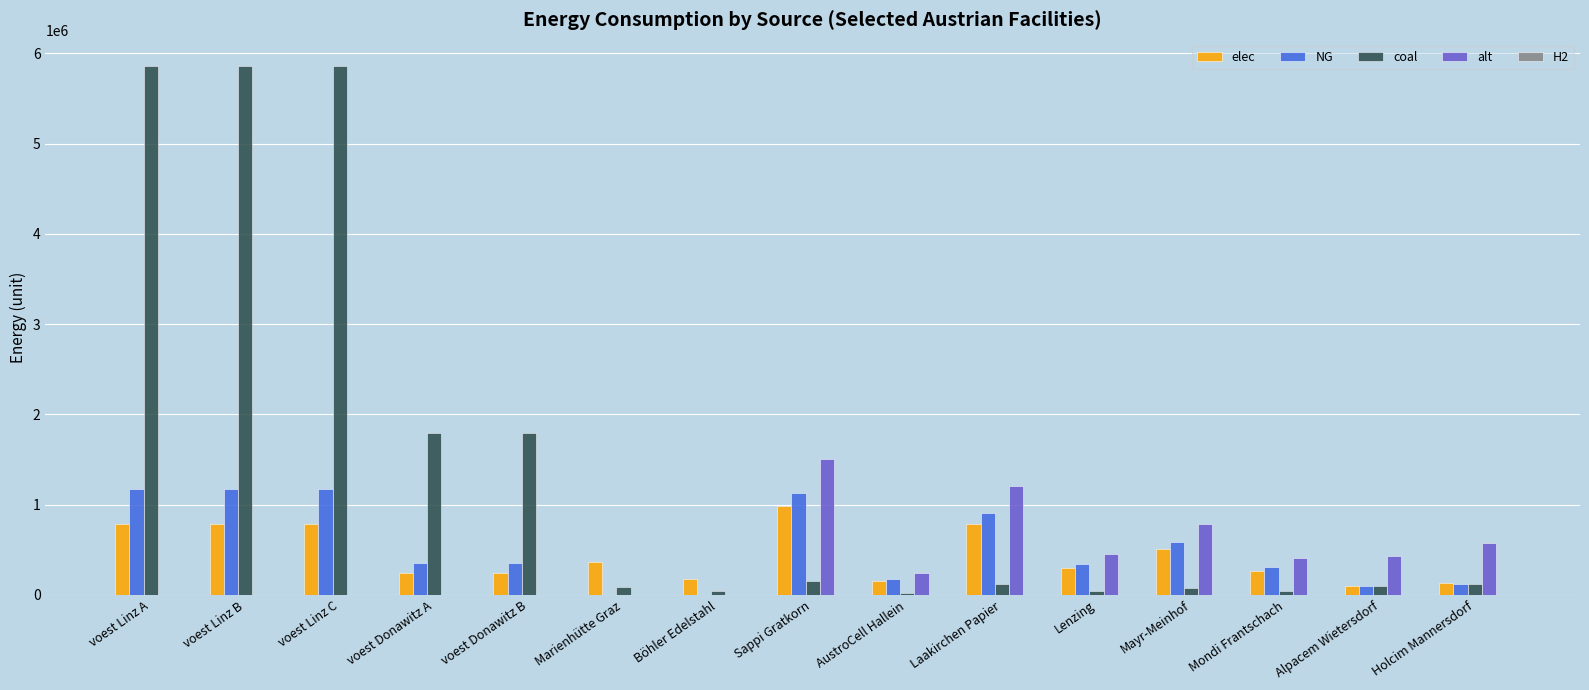

Between voest Linz C and Mayr-Meinhof, which series saw the biggest shift?

coal